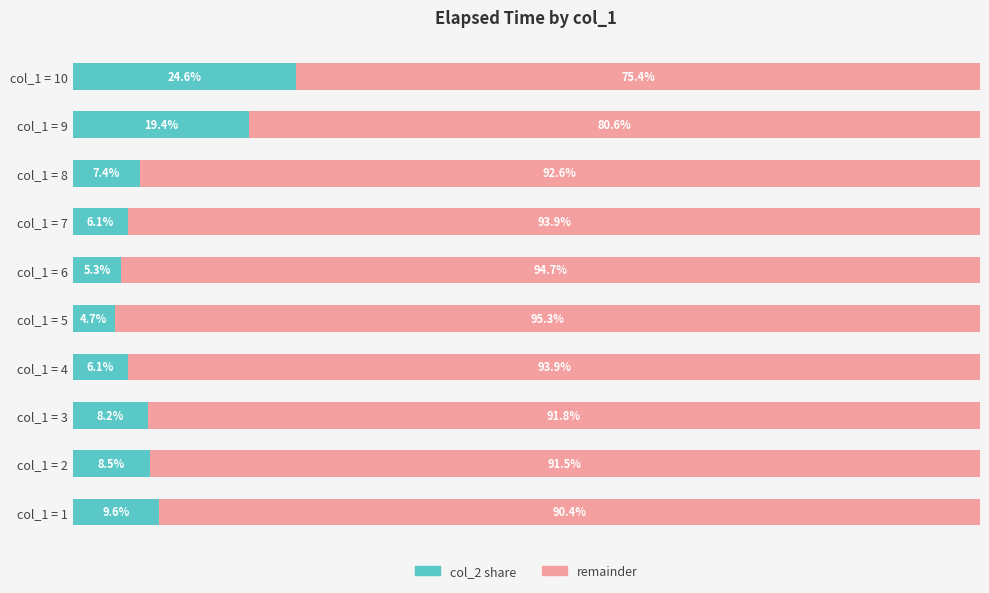

At which label is col_2 share closest to 14?

col_1 = 1